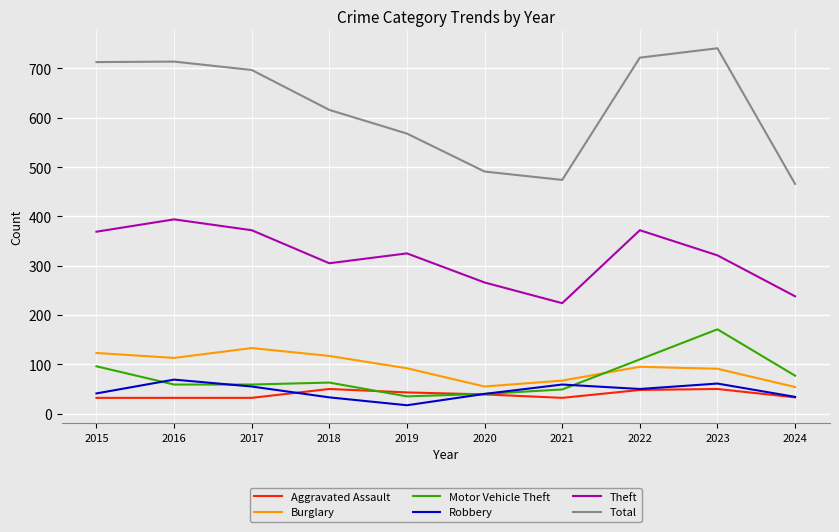

The value of Theft at 2023 is 321. True or false?

True